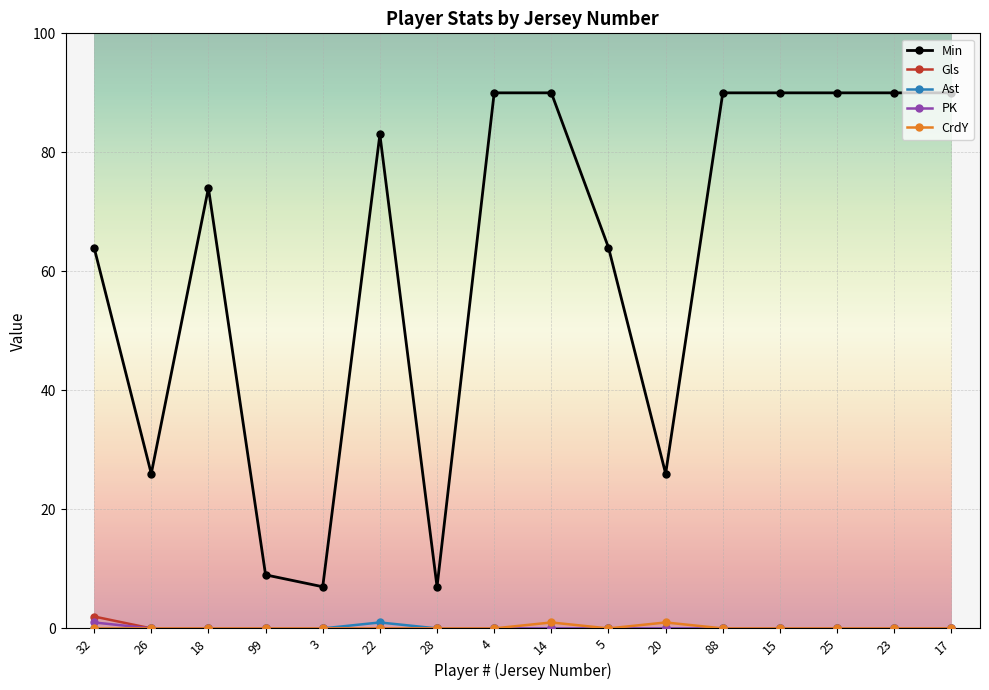

Reading right to left, extract all data points from this chart.

Min: 17=90	23=90	25=90	15=90	88=90	20=26	5=64	14=90	4=90	28=7	22=83	3=7	99=9	18=74	26=26	32=64
Gls: 17=0	23=0	25=0	15=0	88=0	20=0	5=0	14=0	4=0	28=0	22=0	3=0	99=0	18=0	26=0	32=2
Ast: 17=0	23=0	25=0	15=0	88=0	20=0	5=0	14=0	4=0	28=0	22=1	3=0	99=0	18=0	26=0	32=0
PK: 17=0	23=0	25=0	15=0	88=0	20=0	5=0	14=0	4=0	28=0	22=0	3=0	99=0	18=0	26=0	32=1
CrdY: 17=0	23=0	25=0	15=0	88=0	20=1	5=0	14=1	4=0	28=0	22=0	3=0	99=0	18=0	26=0	32=0